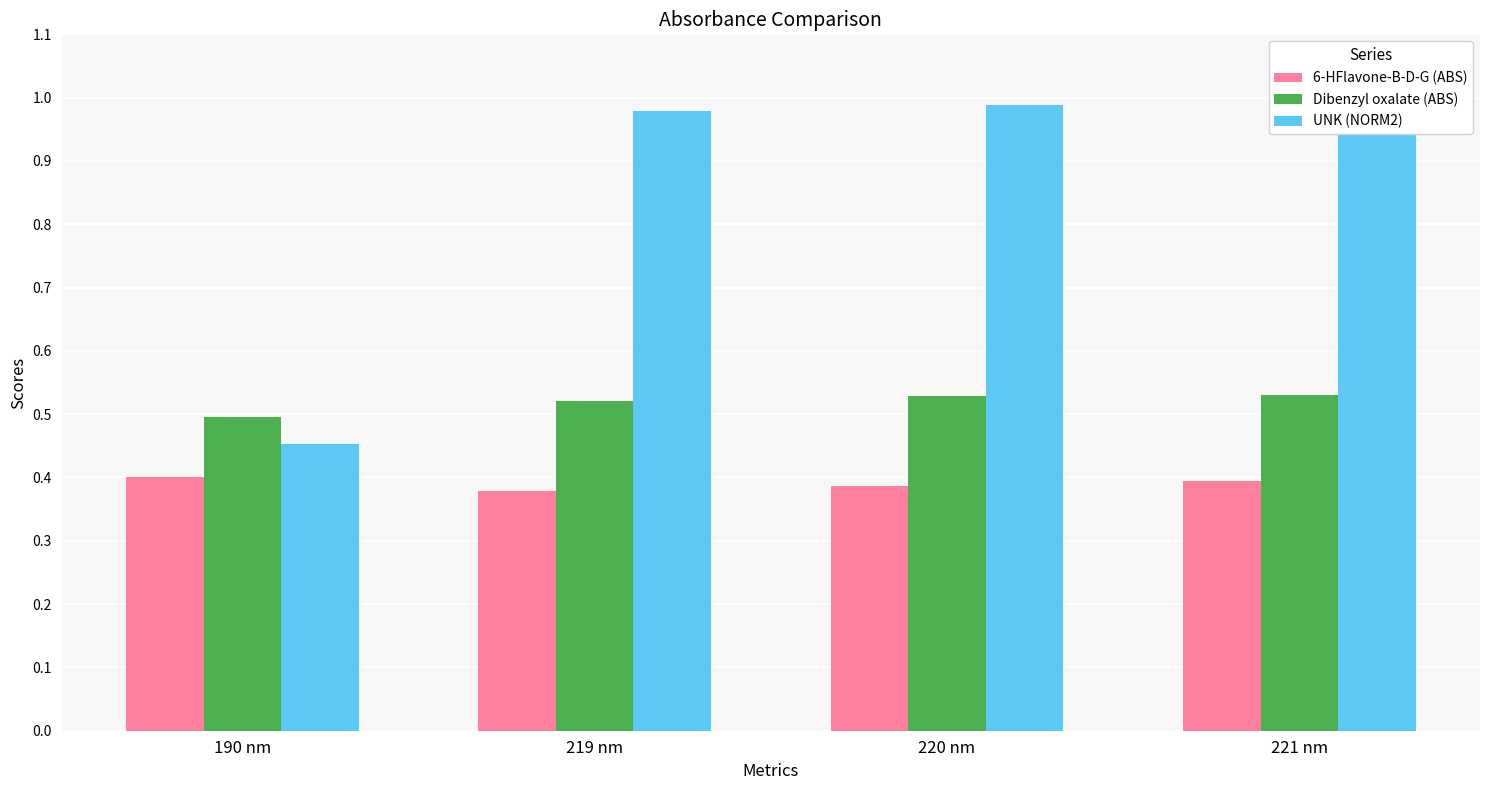

The value of 6-HFlavone-B-D-G (ABS) at 221 nm is 0.4. True or false?

True